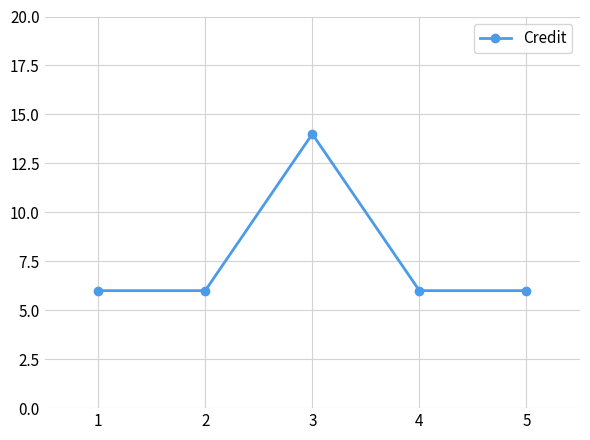

True or false: there are more than 0 points higher than both neighbors.

True